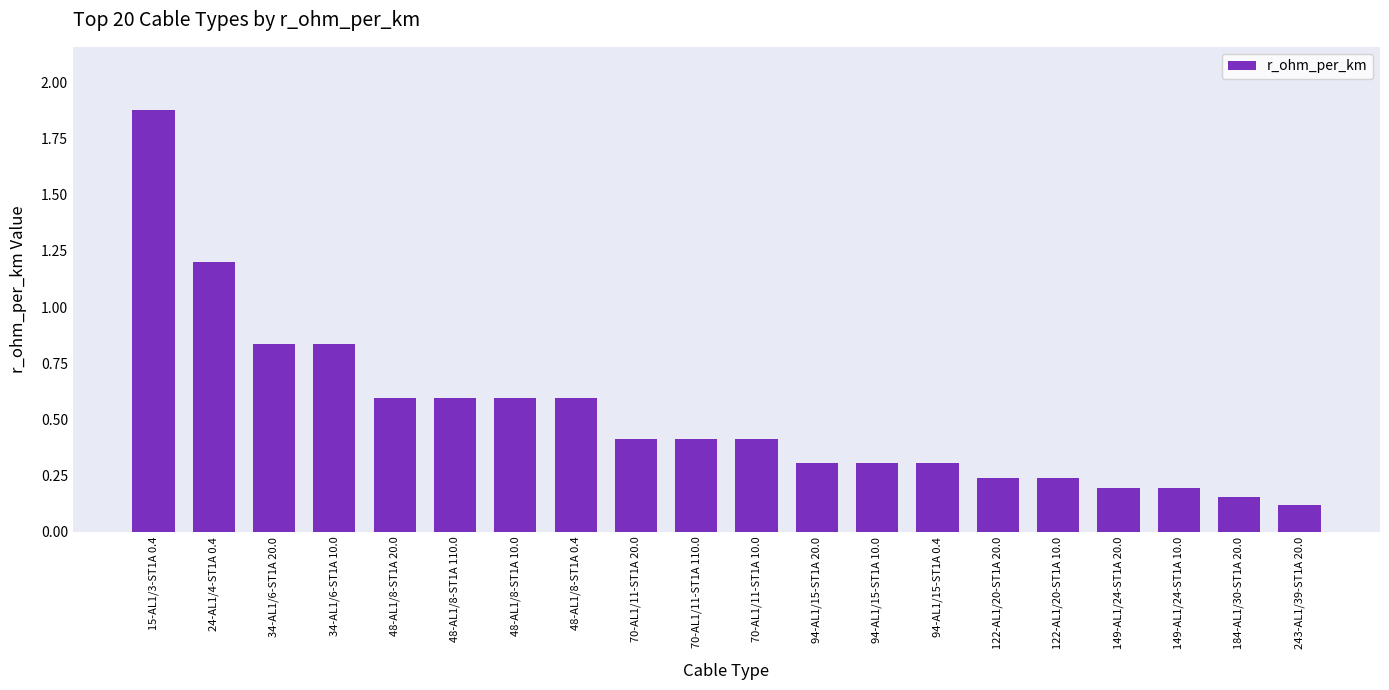

At which category does the chart reach its peak across all series?

15-AL1/3-ST1A 0.4